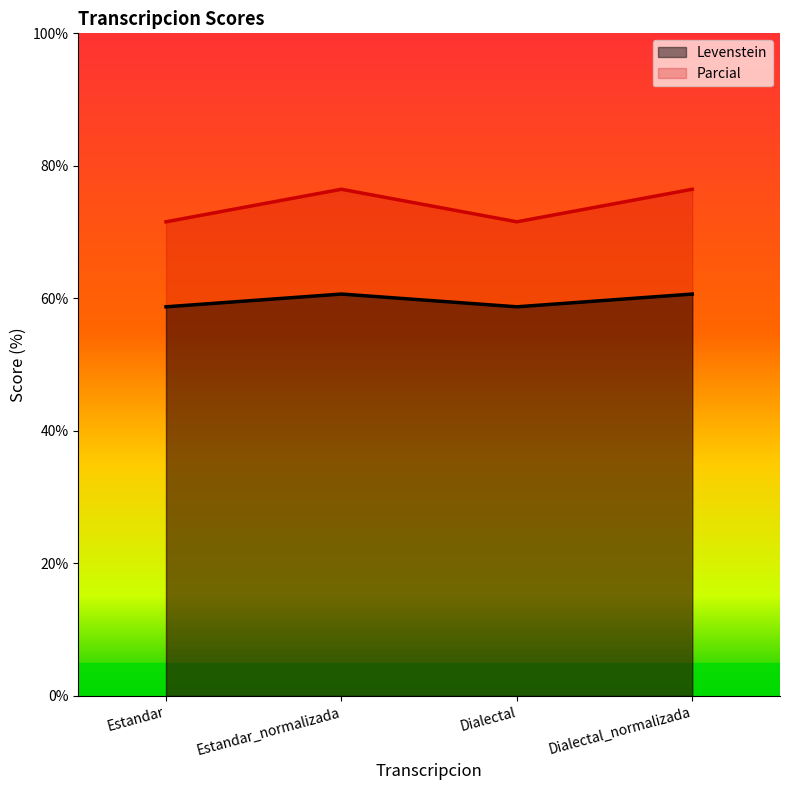

What is the label of the 1st point from the right?

Dialectal_normalizada